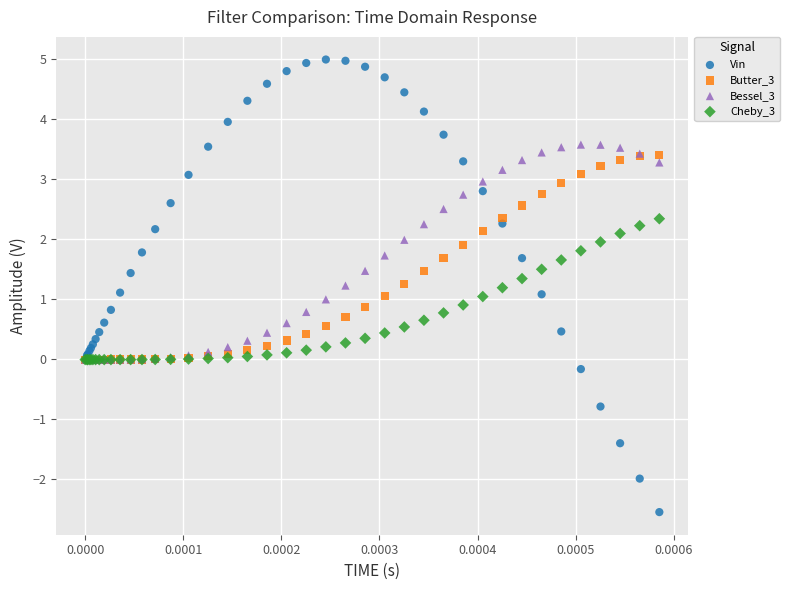

What are all the series names shown in the legend?

Vin, Butter_3, Bessel_3, Cheby_3